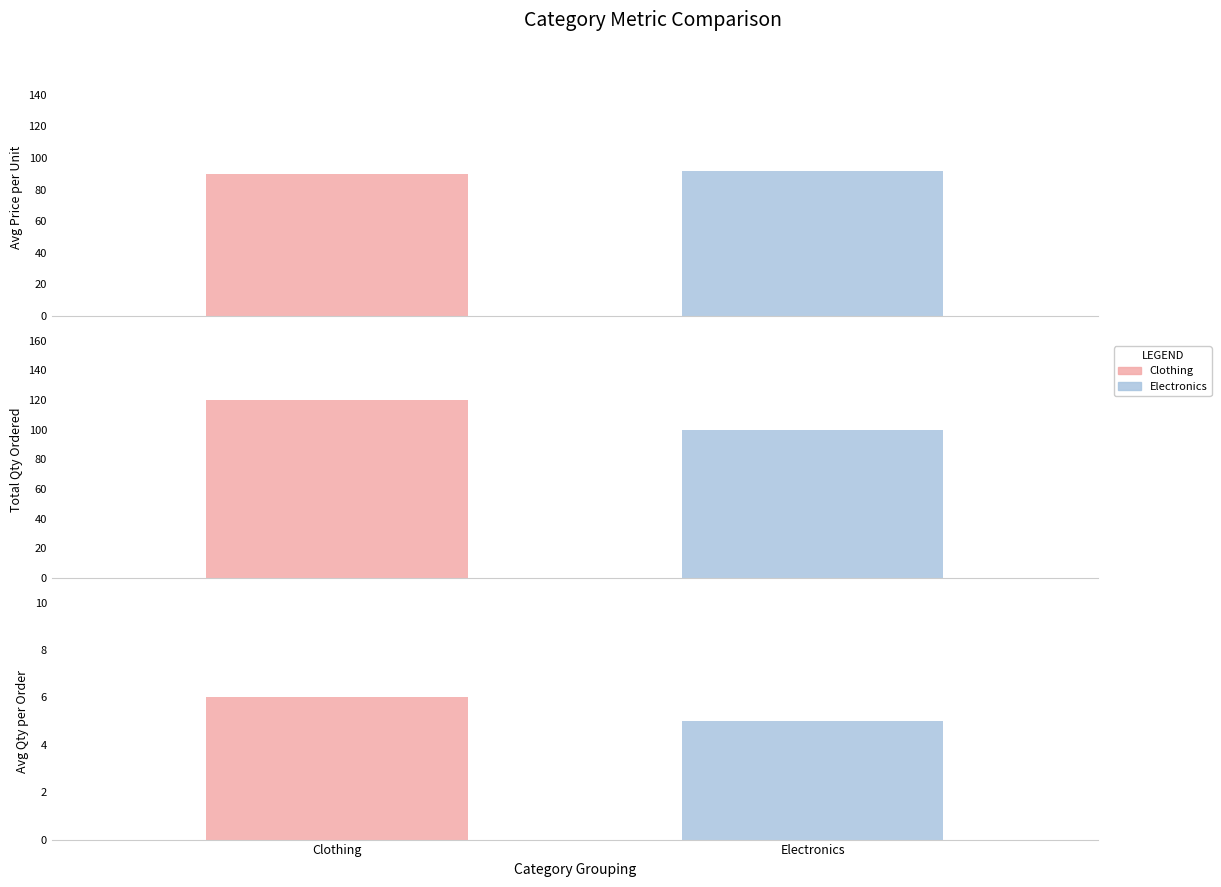

At which label is Clothing closest to 106?

1